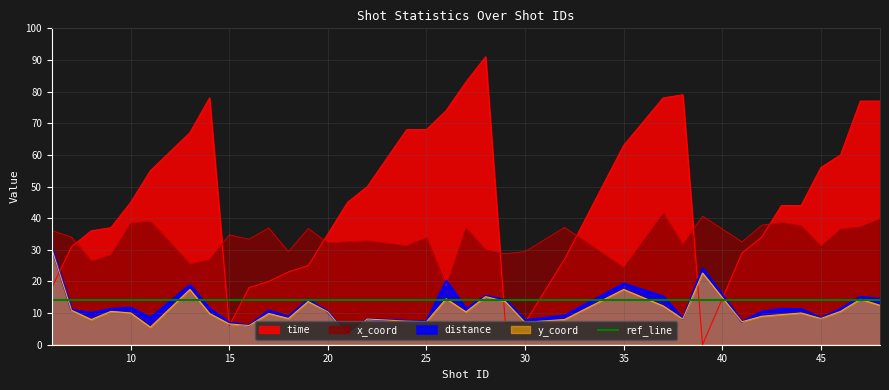

At how many categories does at least one series exceed 78?

3